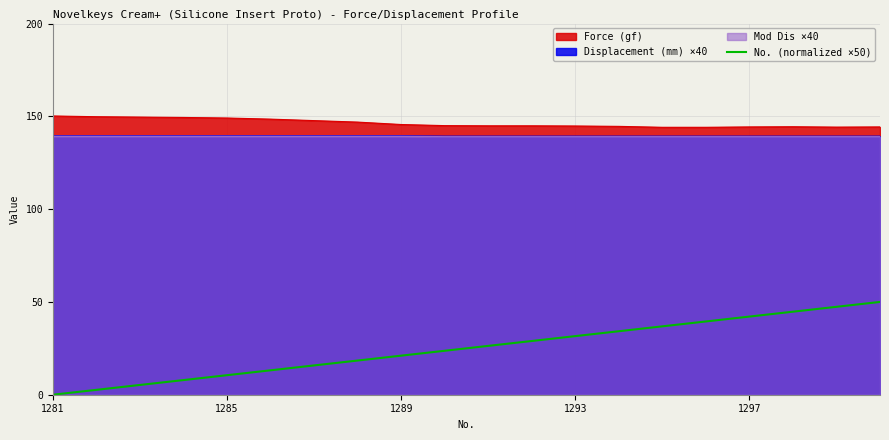

Is it true that Mod Dis ×40 equals 139.2 at 1281?

True